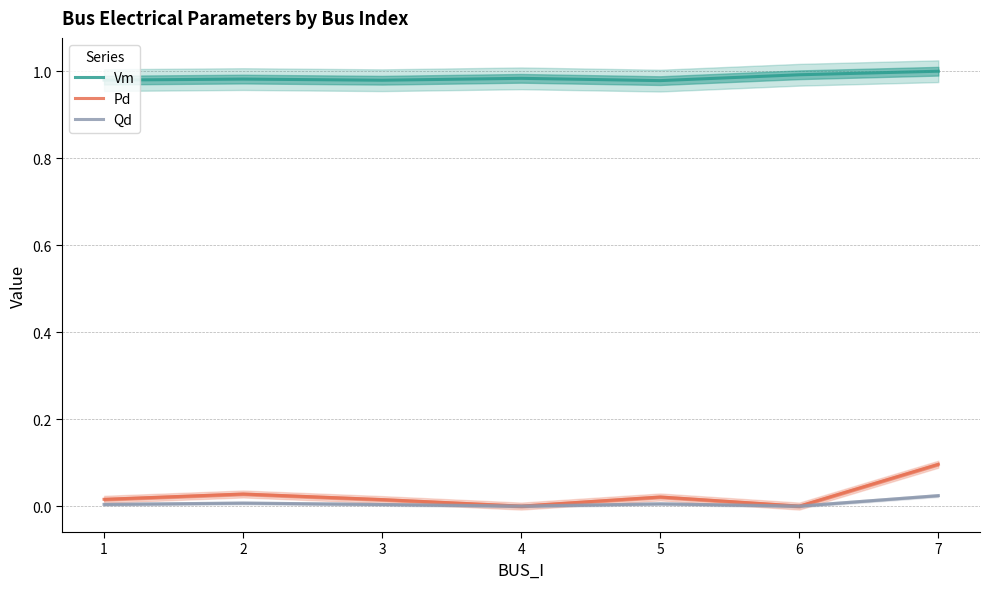

List the labels in order of Vm value, largest first.

7, 6, 4, 2, 1, 3, 5